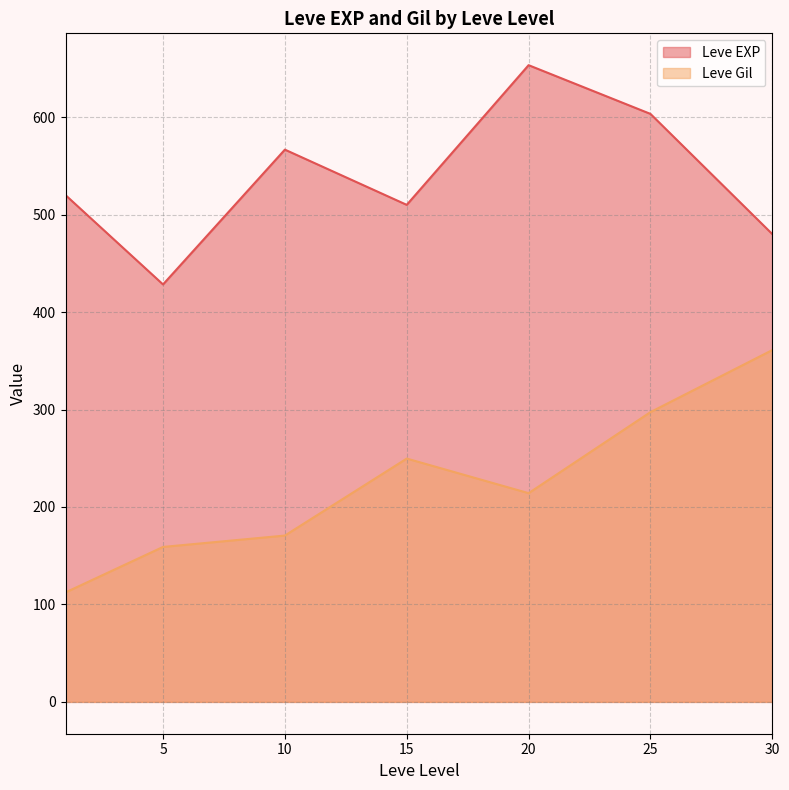

Which series has the largest total across all categories?

Leve EXP